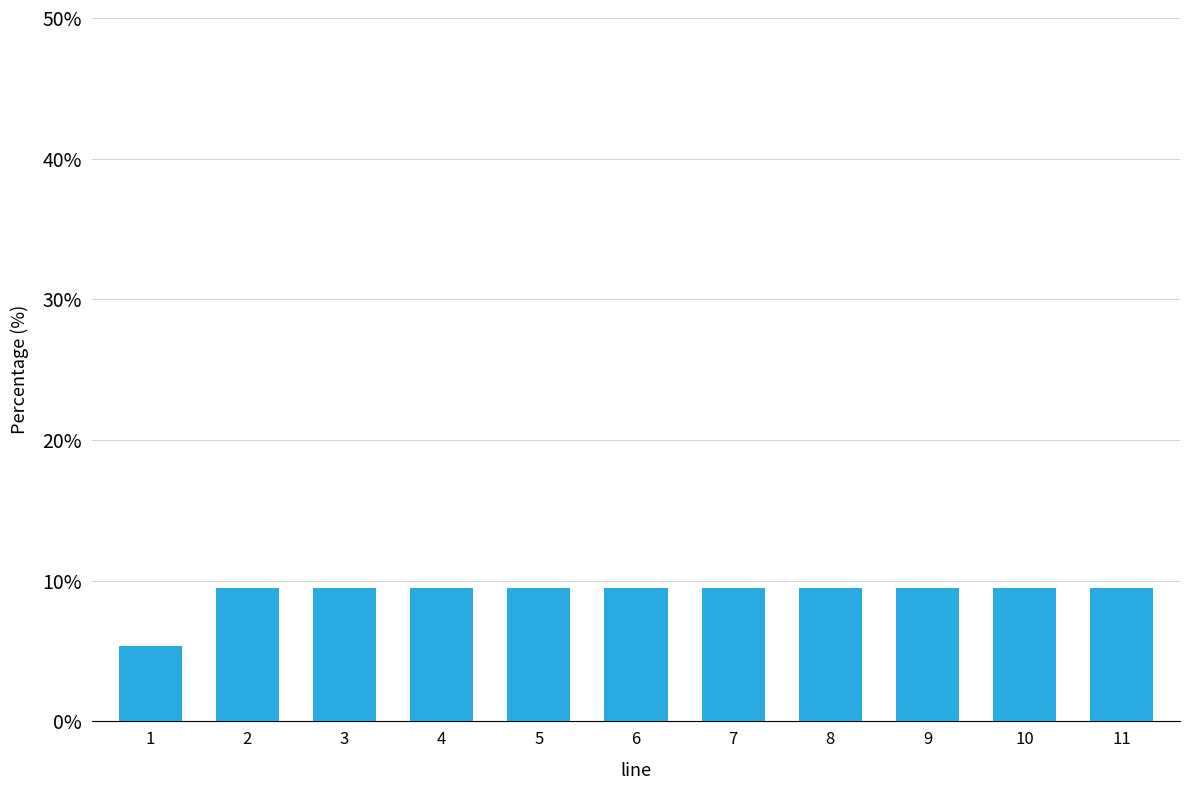

What is the maximum value shown in the chart?

9.5